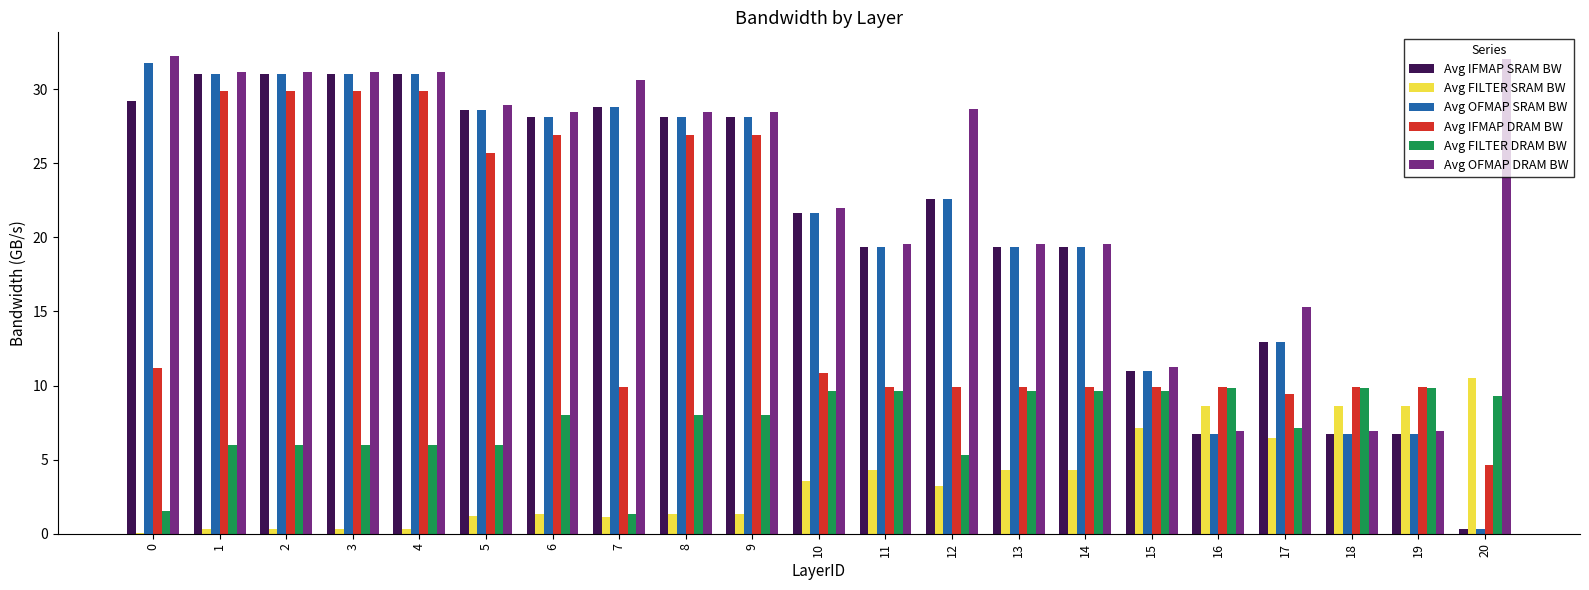

How many data points in Avg OFMAP DRAM BW are above 28?

12